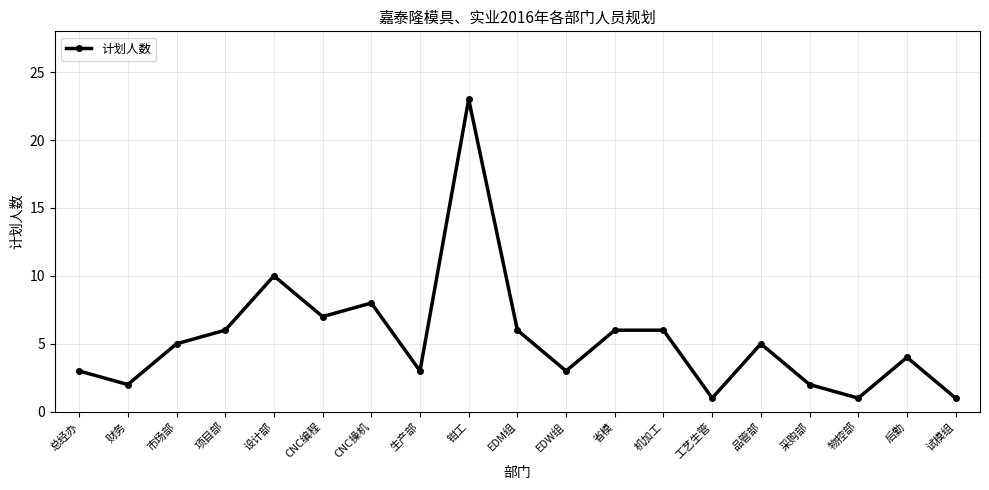

The value at CNC操机 is 5. True or false?

False